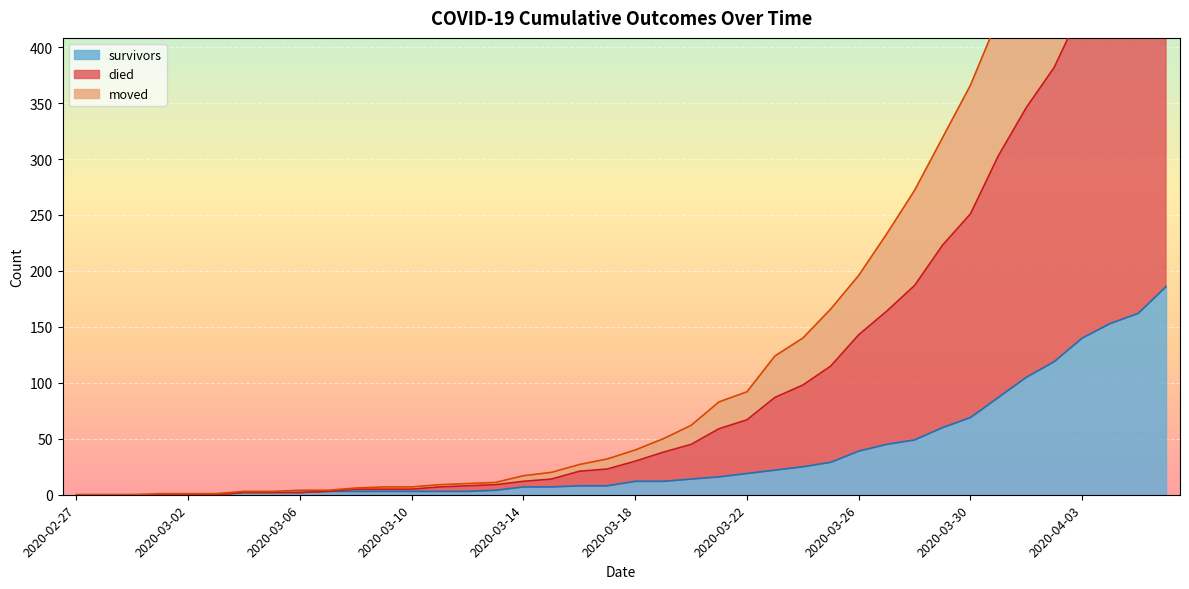

What is the difference between the survivors values at 2020-04-03 and 2020-03-18?

128